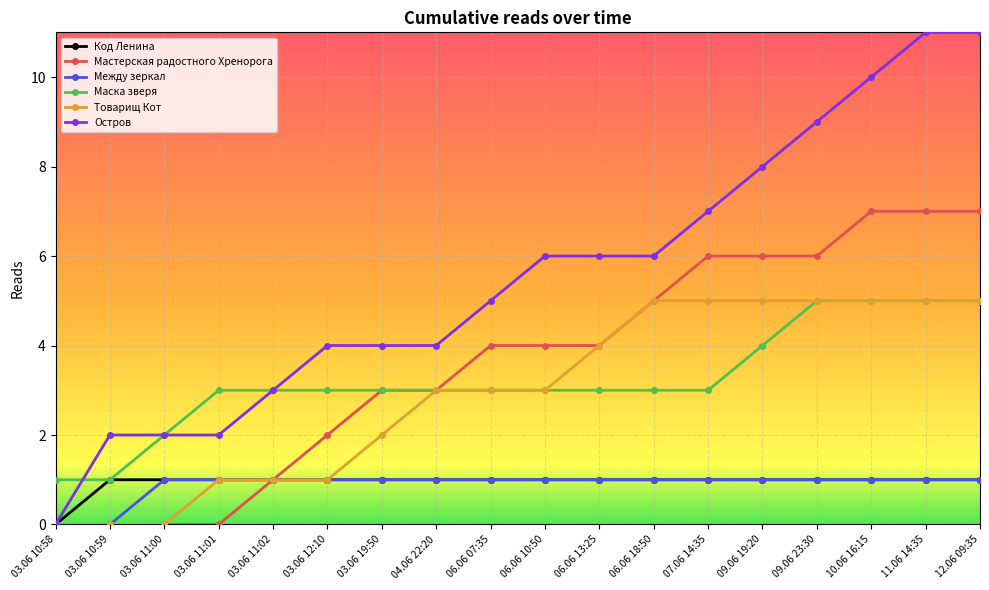

The Остров series shows 9 at 09.06 23:30. True or false?

True